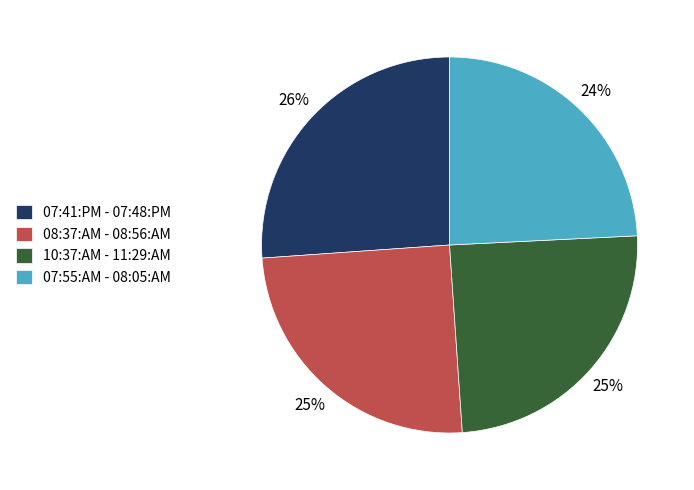

Is it true that 10:37:AM - 11:29:AM is 25% of the pie?

True